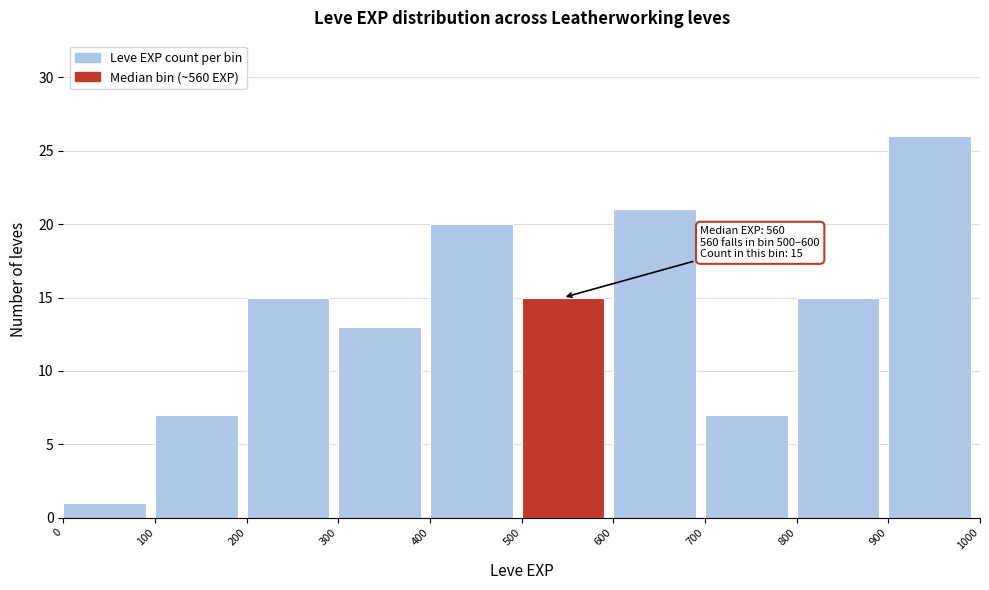

Over which range of the x-axis is the bar tallest?

900 to 1000